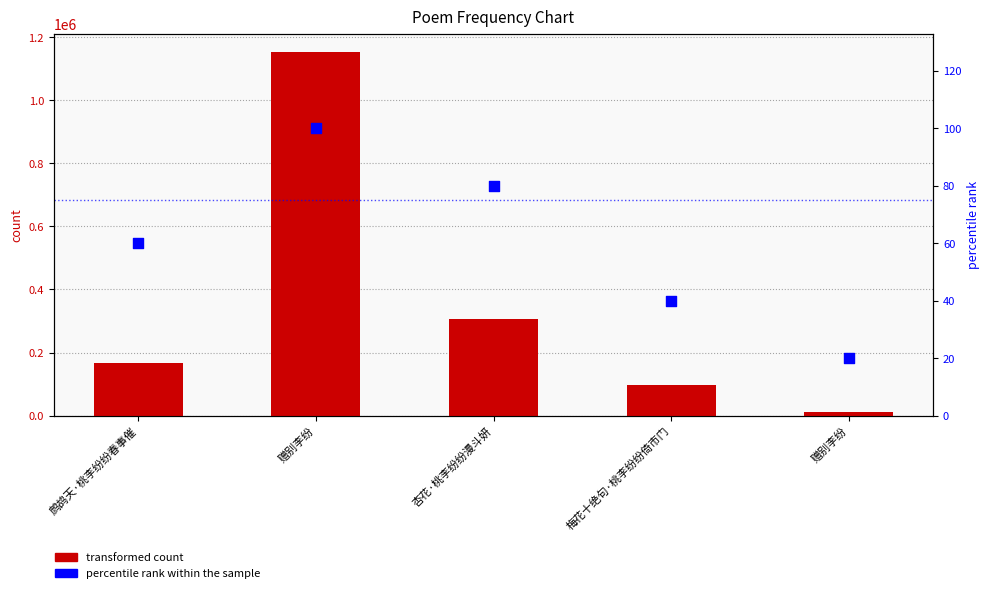

At how many categories does at least one series exceed 1121946?

1